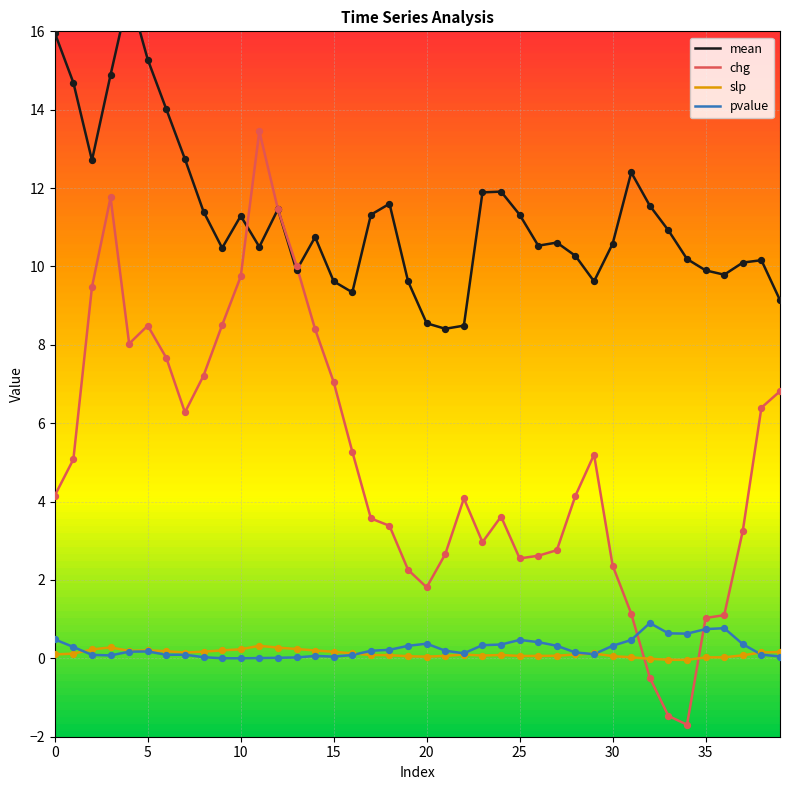

How many times do pvalue and chg cross each other?

2